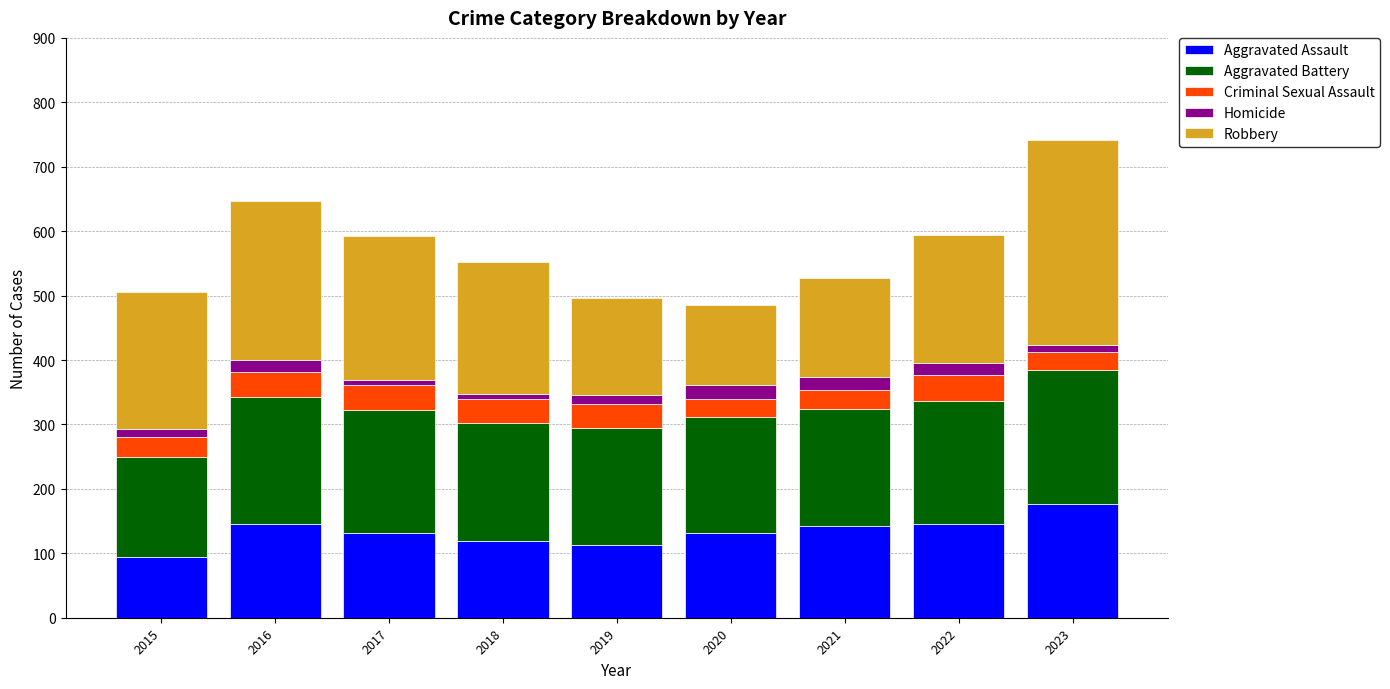

The value of Aggravated Assault at 2021 is 142. True or false?

True